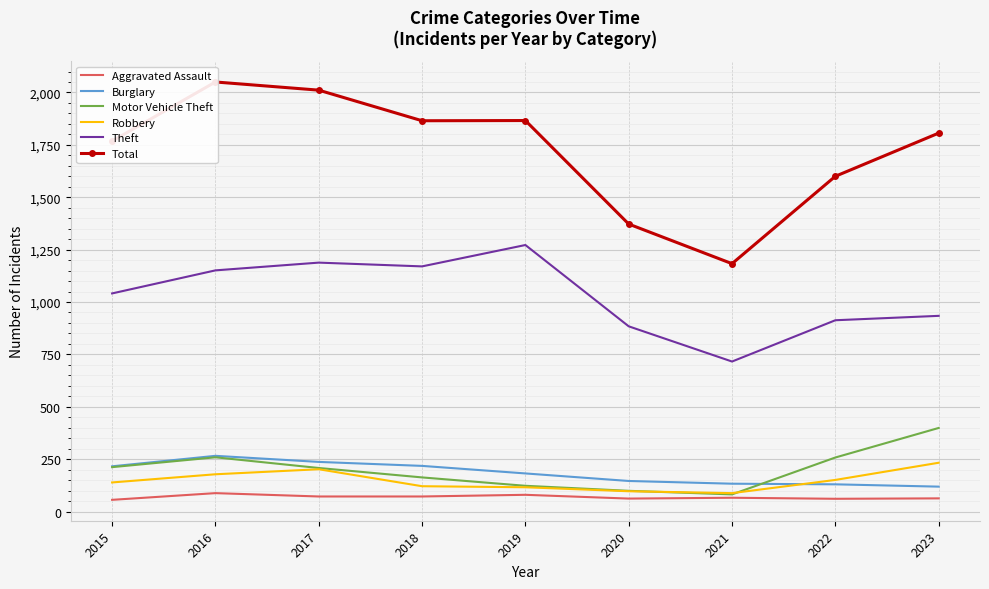

At which category is the sum across all series the highest?

2016